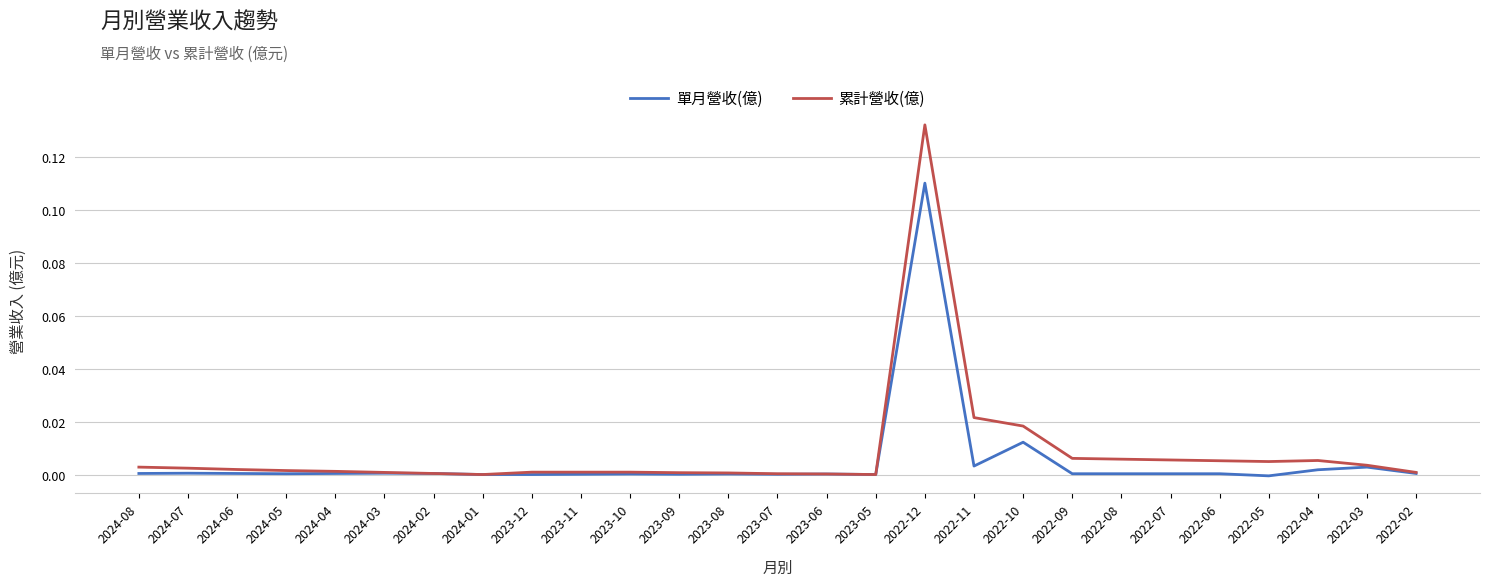

Which series changed the most between 2022-10 and 2022-02?

累計營收(億)